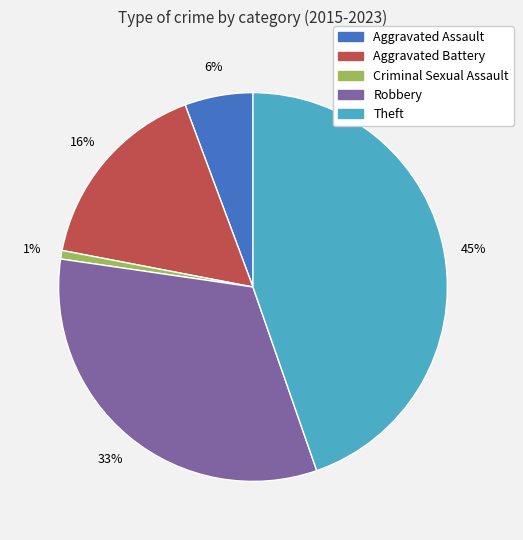

Do Aggravated Assault and Aggravated Battery together represent more than half of the pie?

No